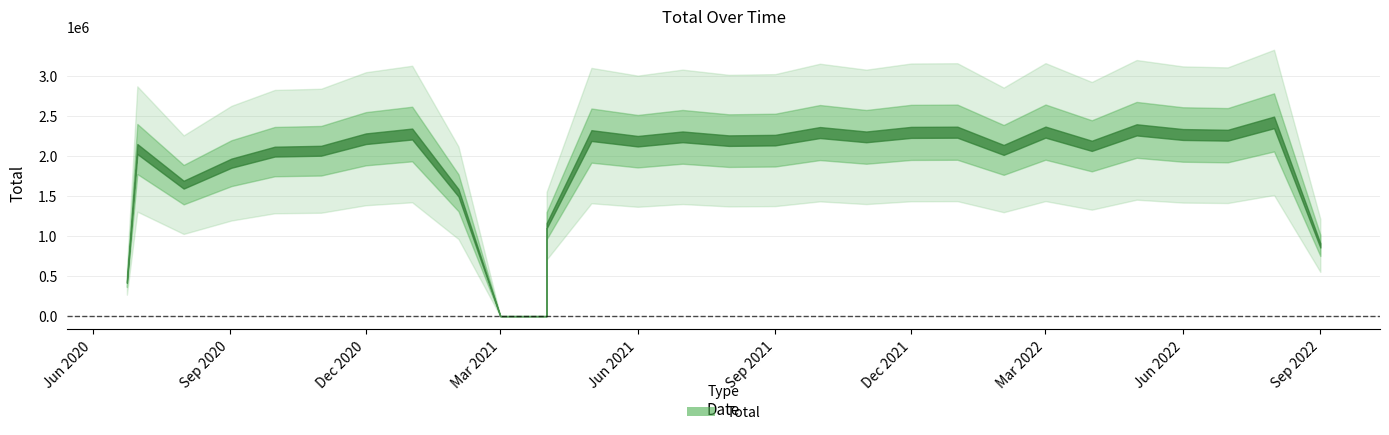

What is the ratio of the value at 8 to the value at 20?

0.7